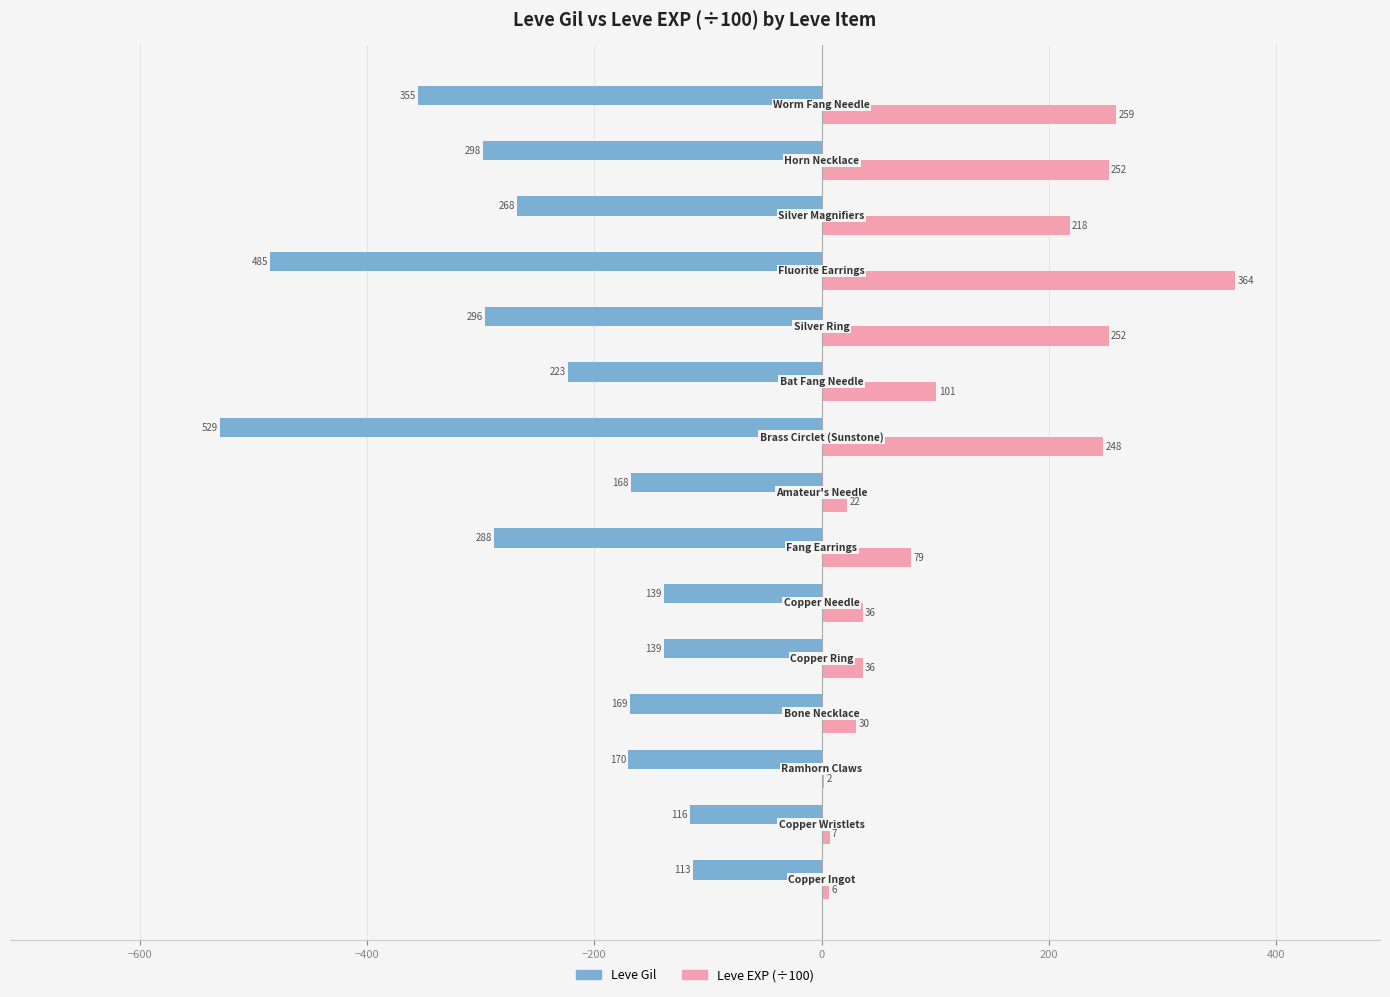

What are all the series names shown in the legend?

Leve Gil, Leve EXP (÷100)